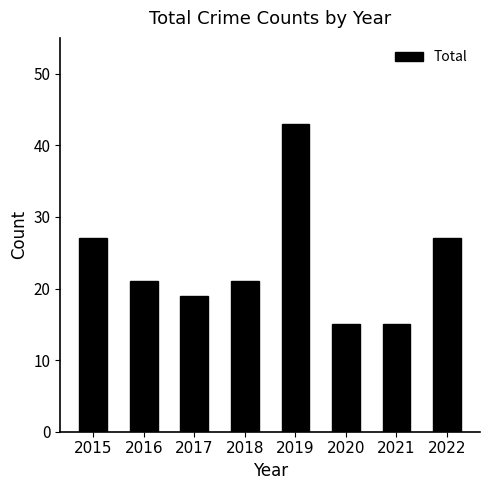

Is it true that the value at 2018 is 9?

False